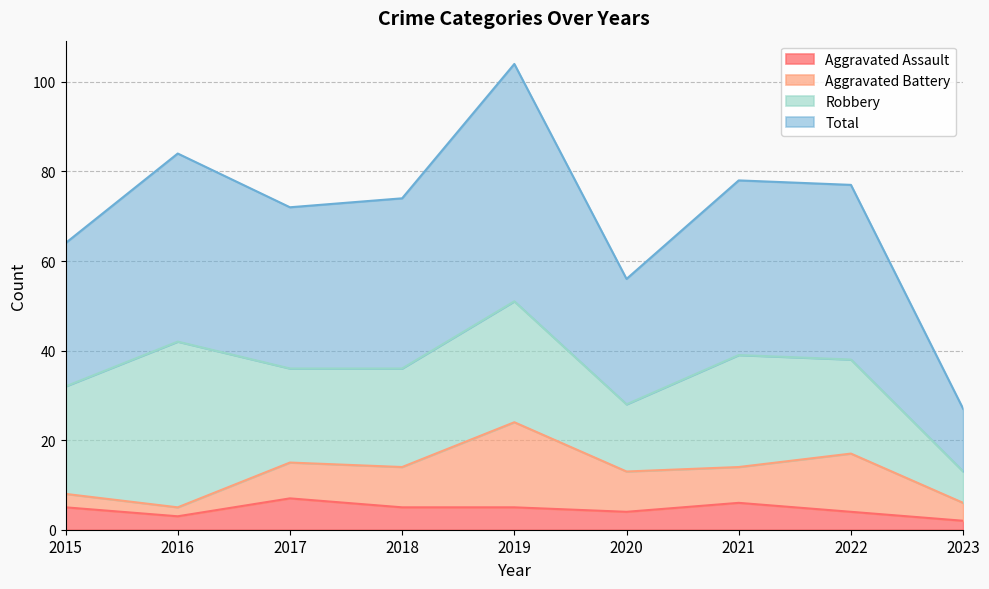

What is the minimum value for Total?

27